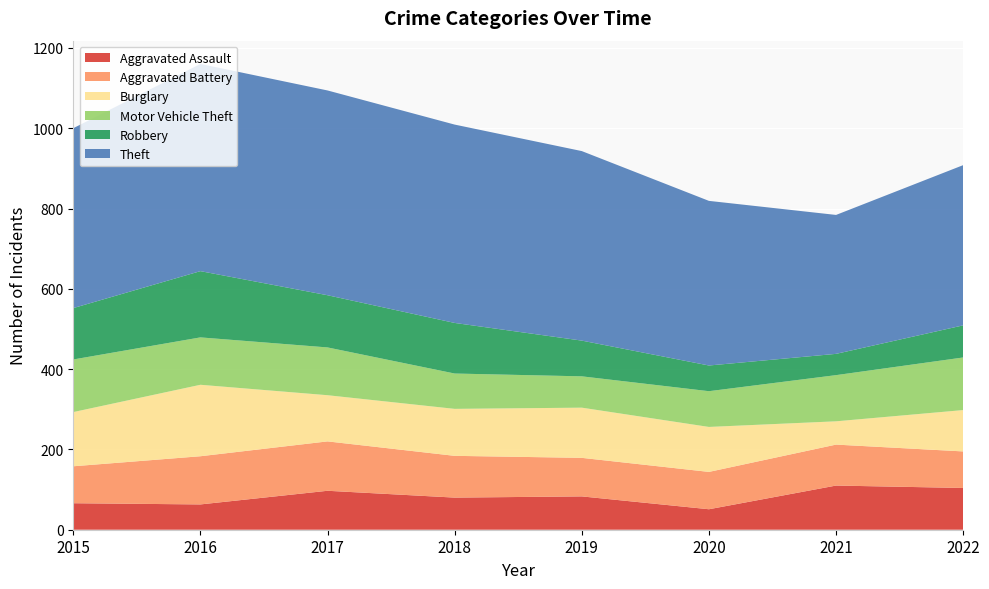

Reading right to left, extract all data points from this chart.

Aggravated Assault: 104	110	51	83	80	97	63	66
Aggravated Battery: 91	102	93	96	104	123	120	92
Burglary: 103	58	112	125	117	115	178	135
Motor Vehicle Theft: 131	115	89	78	88	119	118	131
Robbery: 80	53	64	89	126	130	165	128
Theft: 399	346	410	472	494	510	516	448